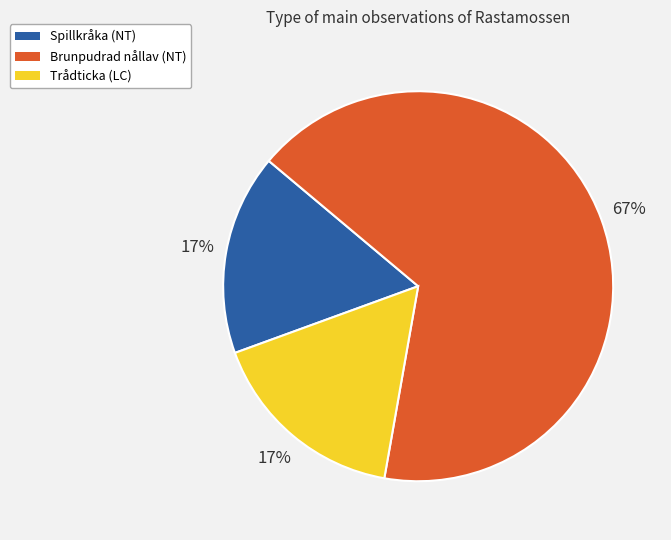

How many slices are in this pie chart?

3